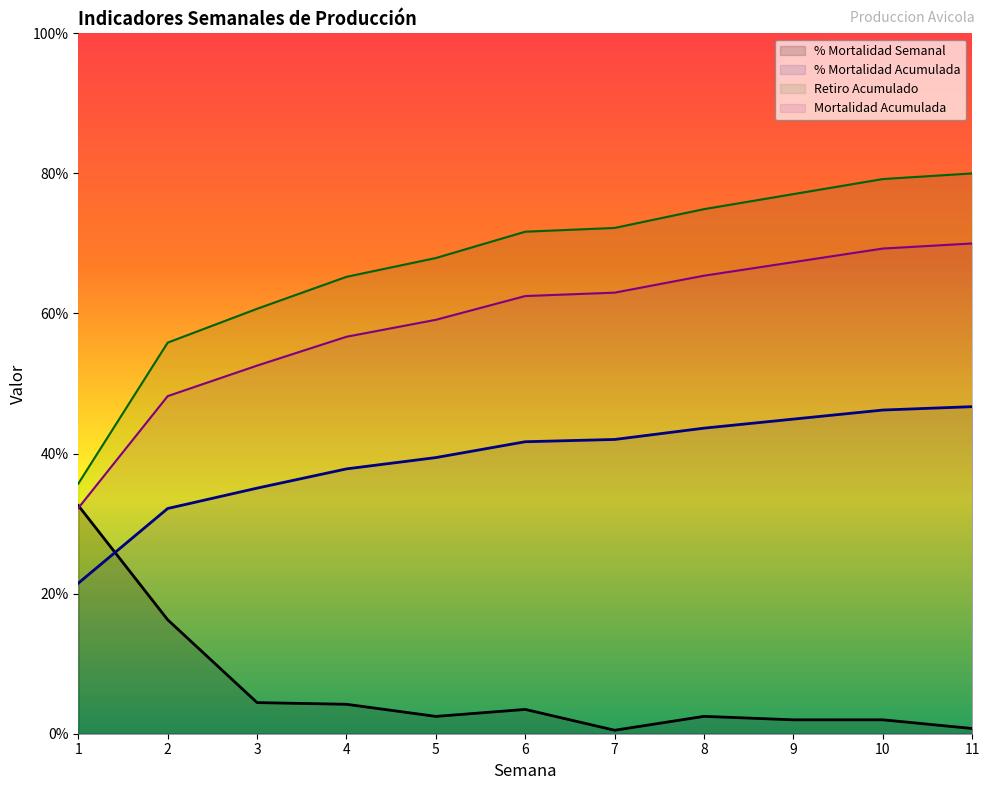

Count the number of categories in the chart.

11